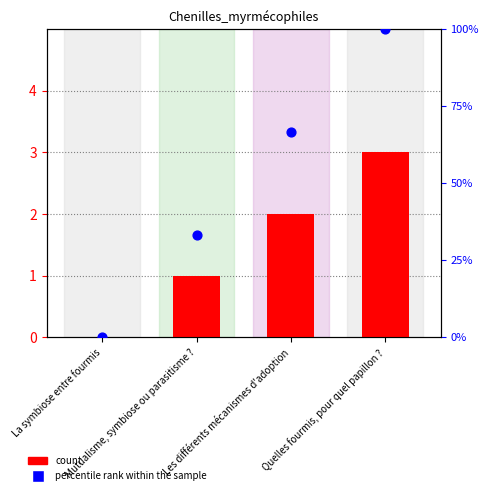

At which category is the sum across all series the highest?

Quelles fourmis, pour quel papillon ?